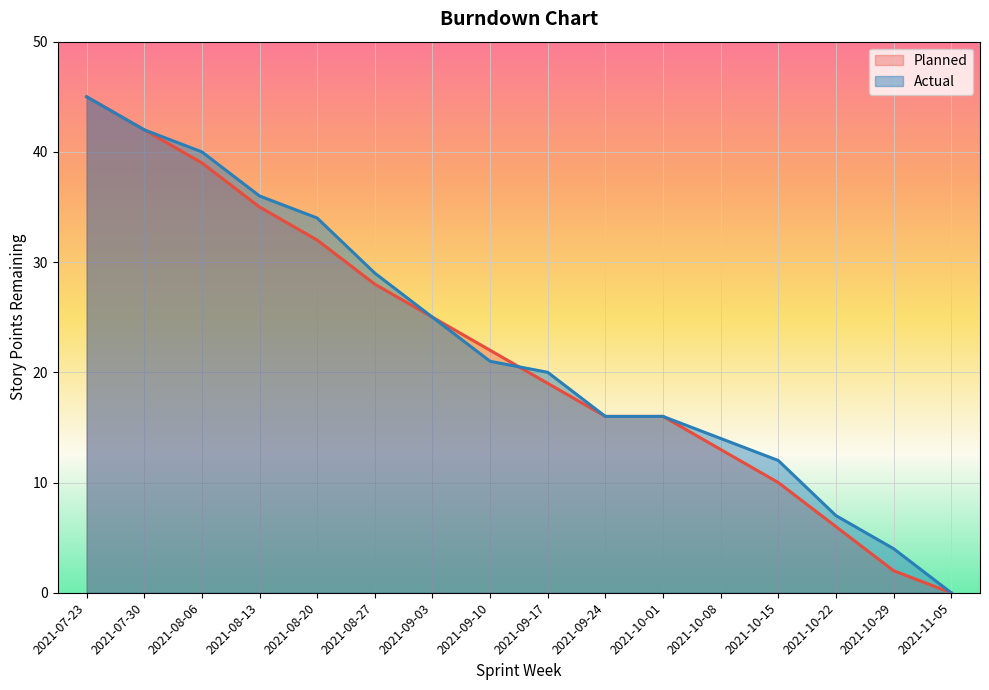

True or false: Actual has more than 1 interior local peaks.

False